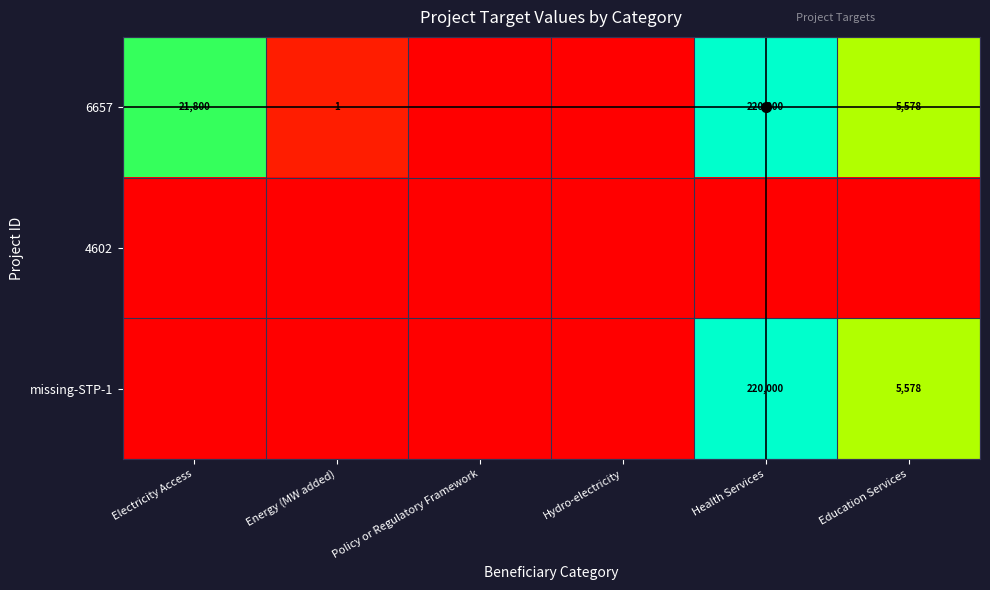

The 6657 series shows 21800 at Electricity Access. True or false?

True